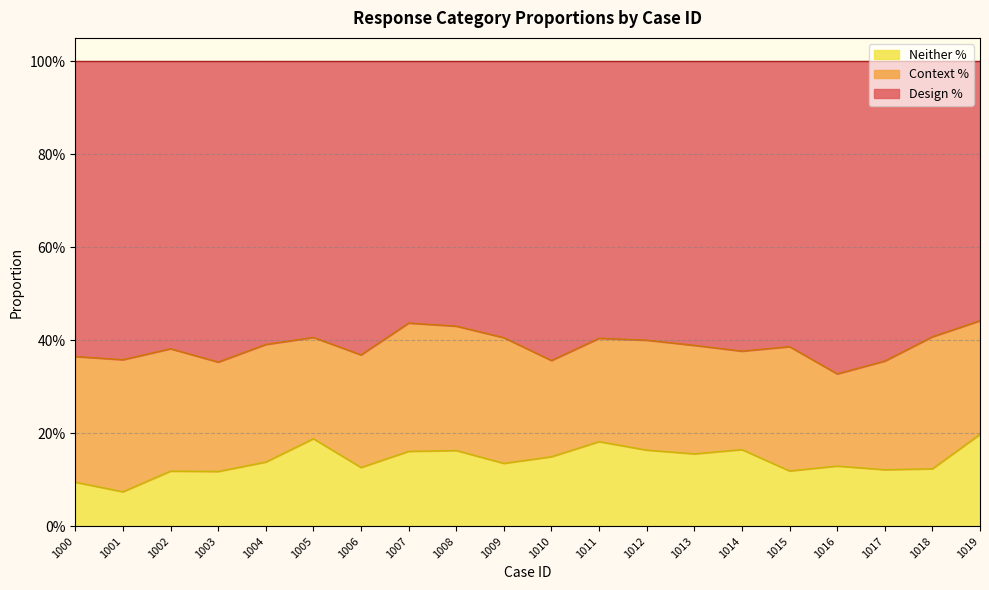

What is the lowest value of the Neither % series?

0.1